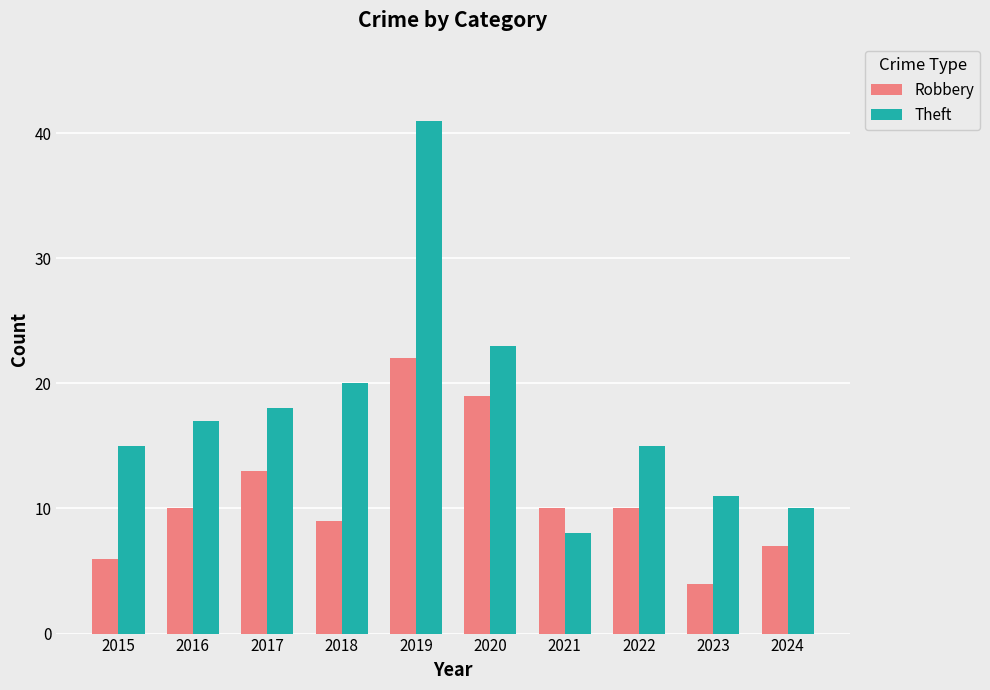

Reading left to right, transcribe all the data shown in this chart.

Robbery: 6	10	13	9	22	19	10	10	4	7
Theft: 15	17	18	20	41	23	8	15	11	10